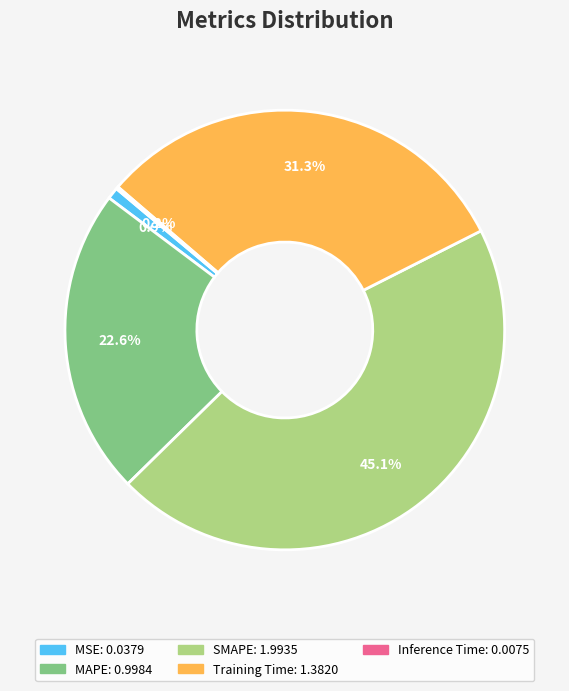

Which category has the biggest portion of the pie?

SMAPE